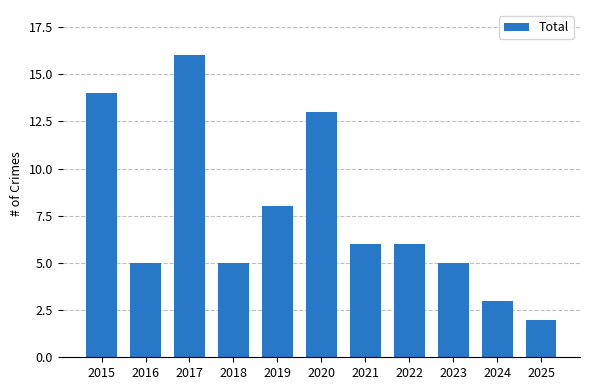

Are the bars grouped side by side (vs. stacked)?

No